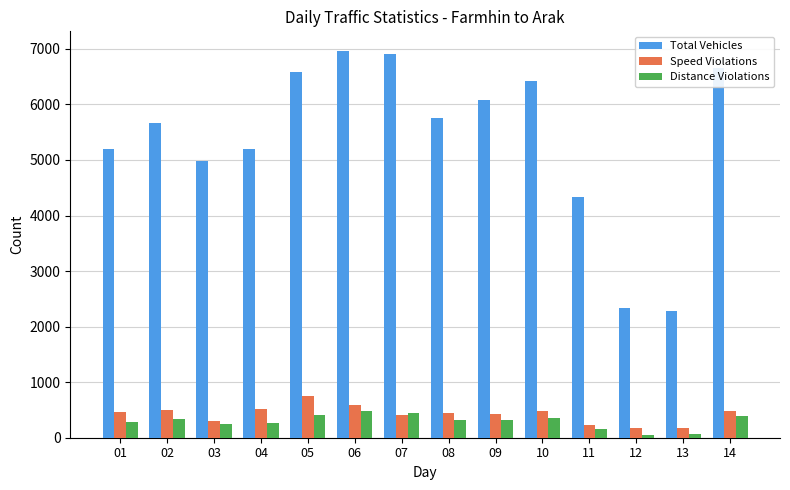

At which label does Distance Violations first exceed 322?

02